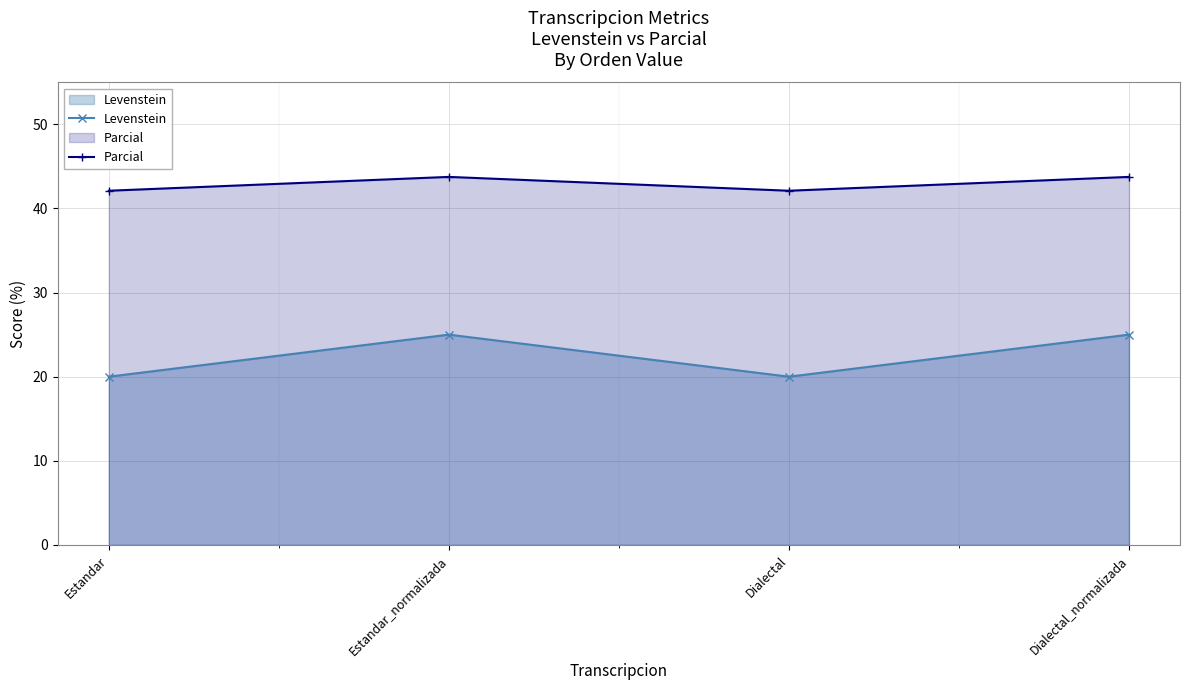

What is the difference between the highest and lowest values at Dialectal?

22.1